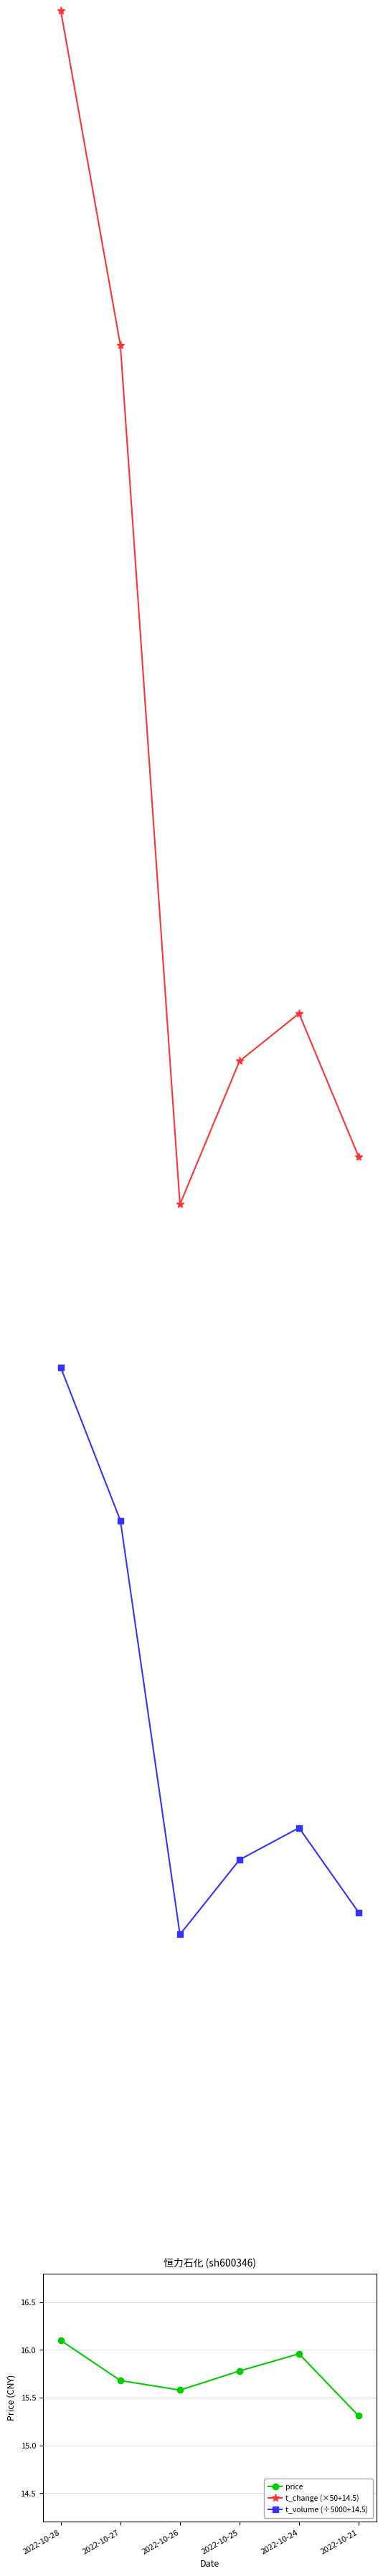

How many distinct data groups are displayed?

3